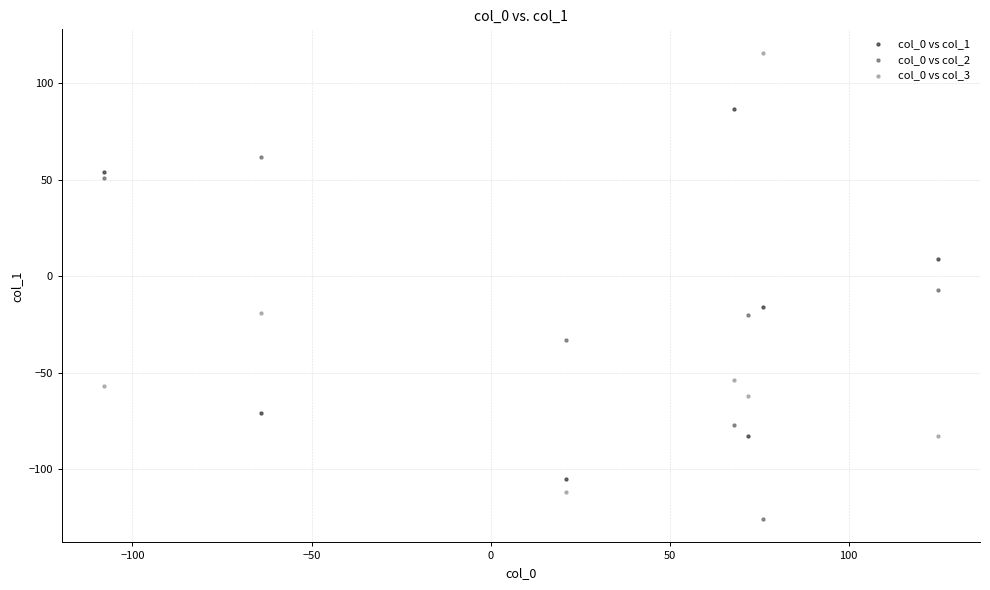

Across all data points, what is the range of Y values (max minus min)?

242